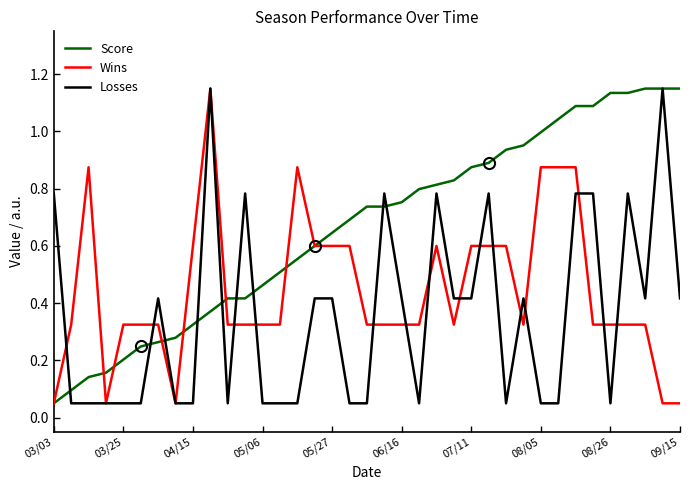

What are all the series names shown in the legend?

Score, Wins, Losses